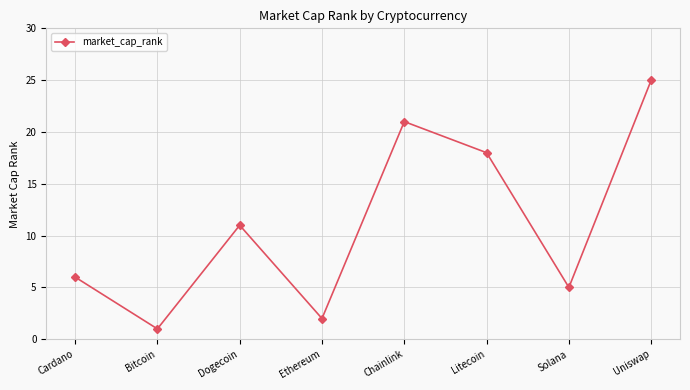

Reading left to right, extract all data points from this chart.

6	1	11	2	21	18	5	25